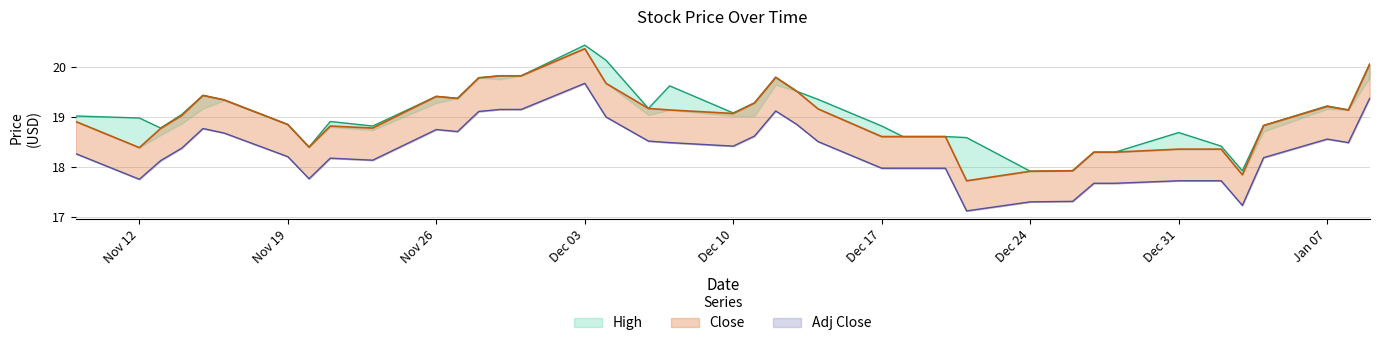

What is the maximum value shown in the chart?

20.4